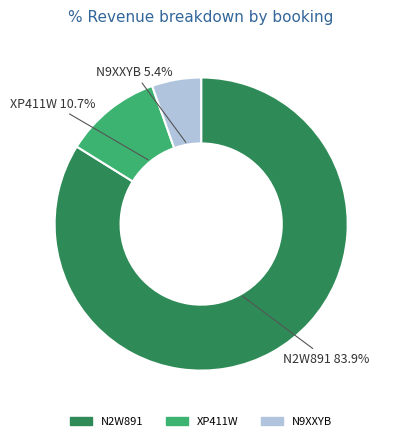

How many slices are in this pie chart?

3